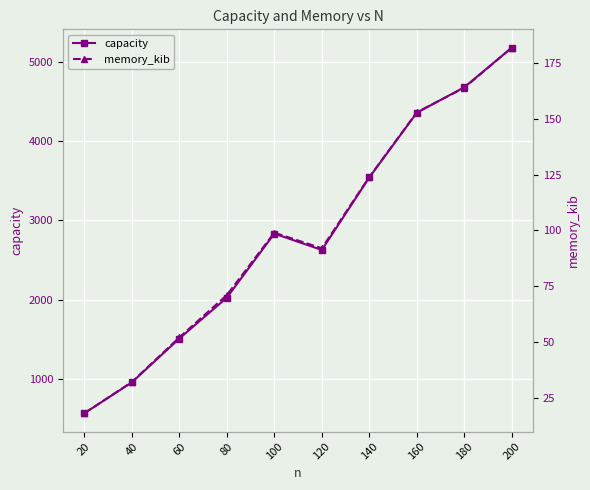

How many values in the capacity series are below 2834?

5